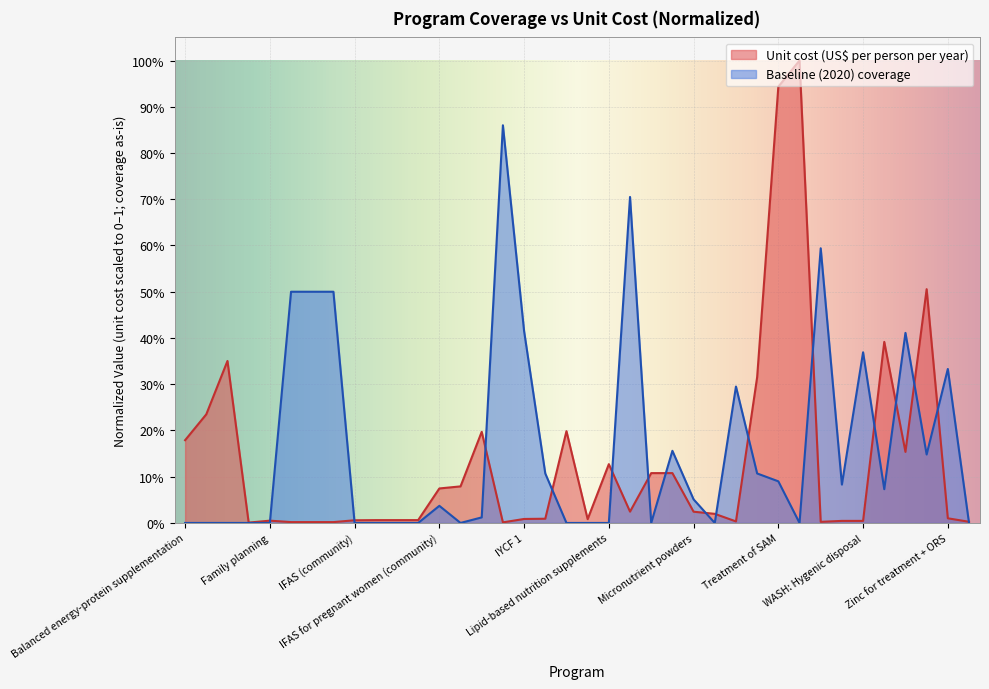

Which series has the widest spread of values?

Unit cost (US$ per person per year)